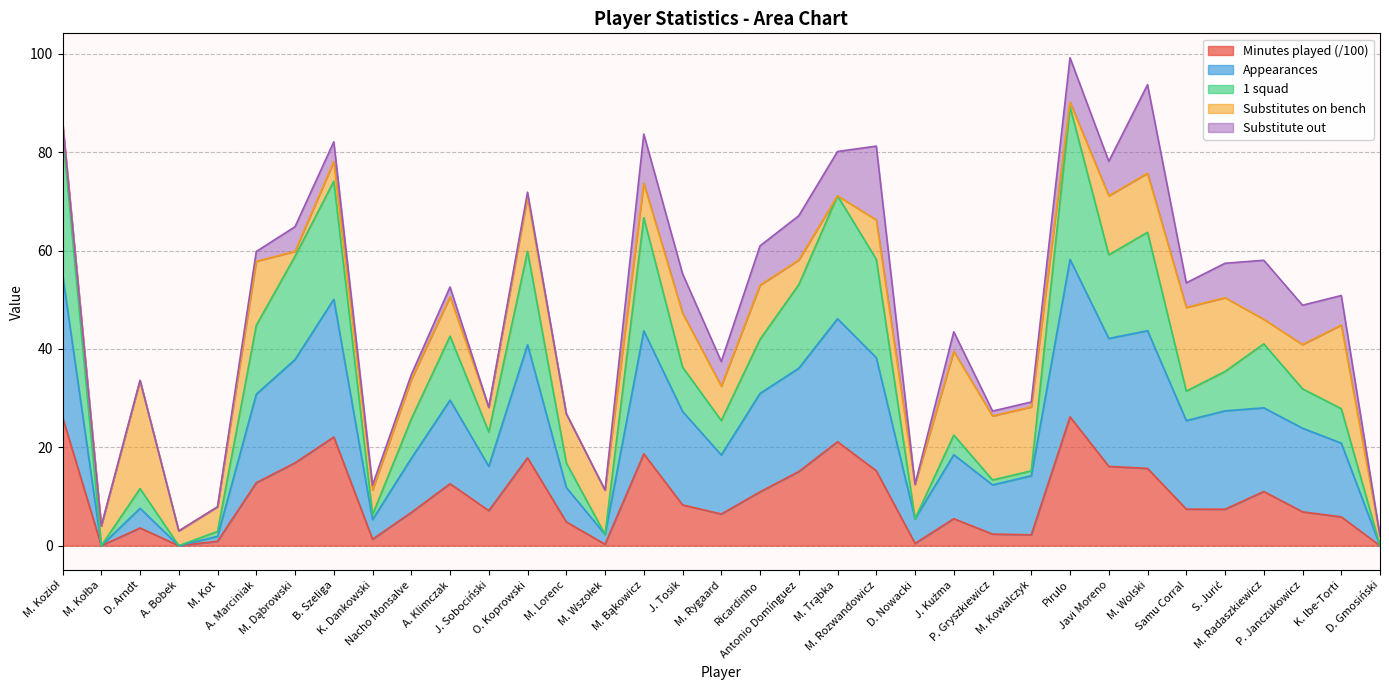

What is the maximum value for Minutes played (/100)?

26.2